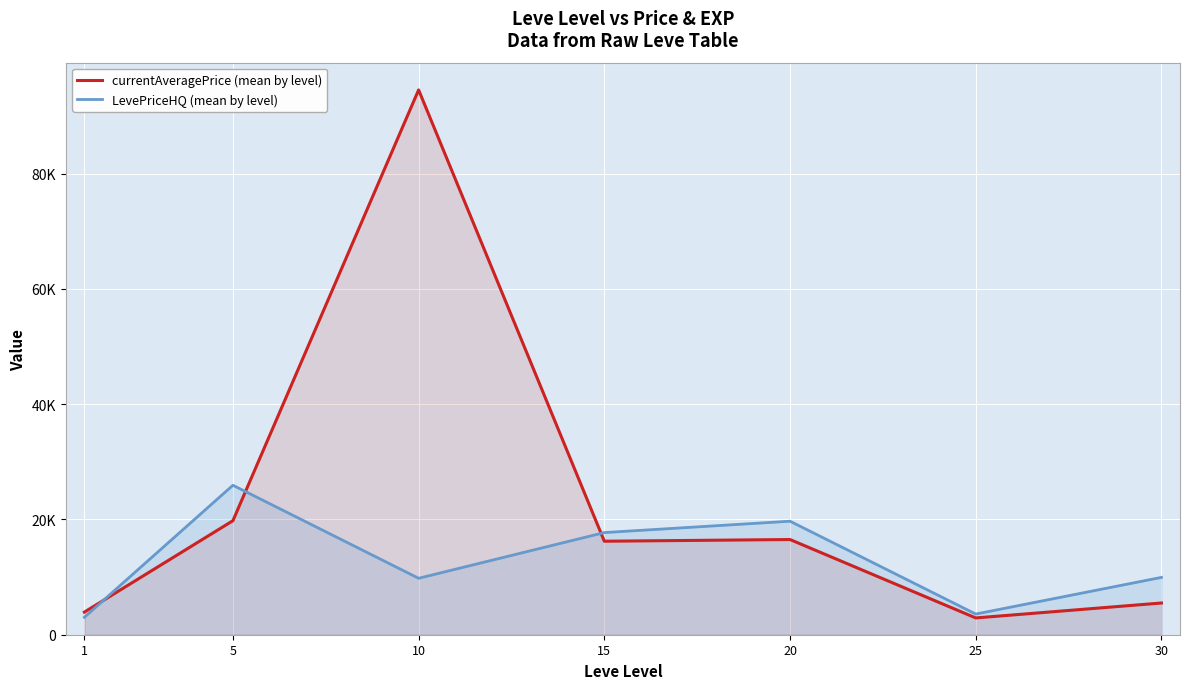

What is the minimum value shown in the chart?

2913.5